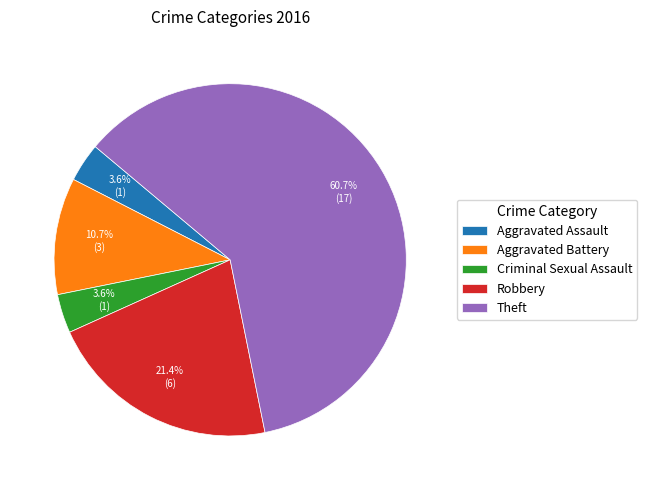

To the nearest percent, what is the difference between the Aggravated Assault and Theft slice percentages?

57%